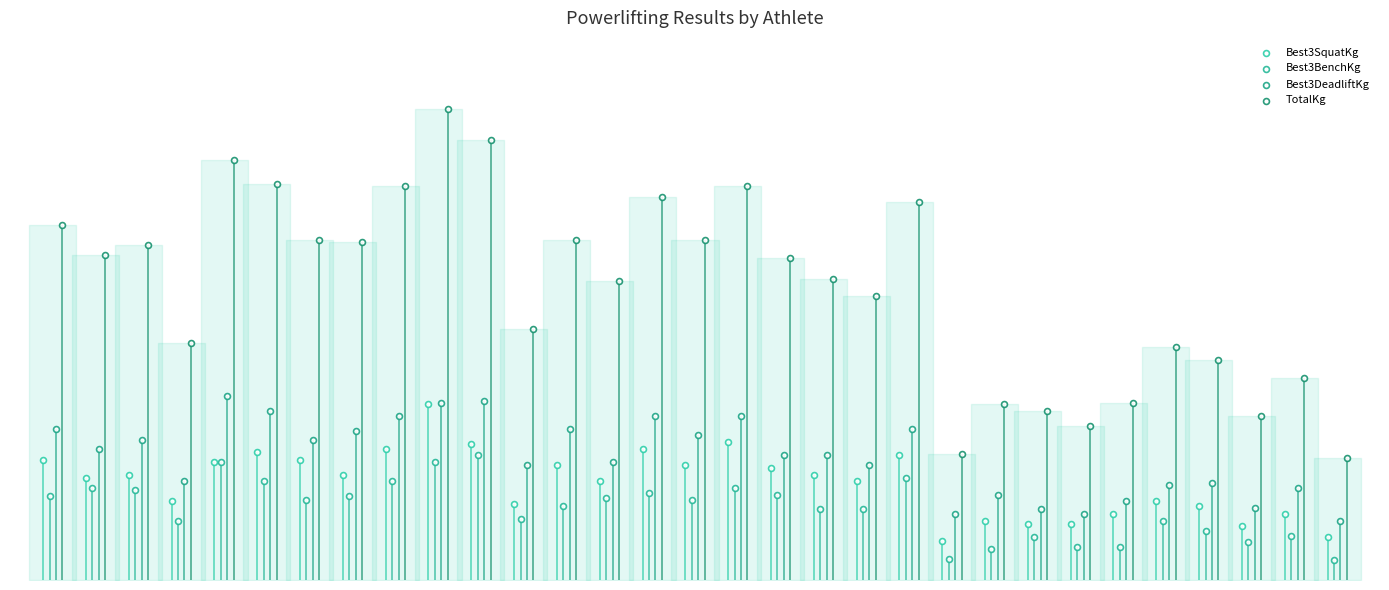

Is the value of Best3BenchKg at 27 greater than the value of Best3SquatKg at 3?

No